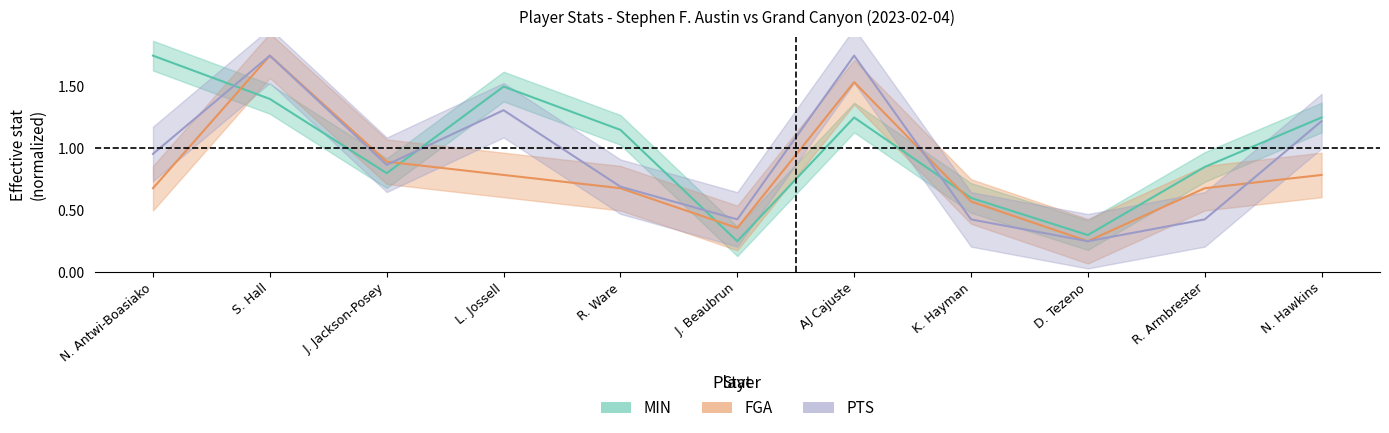

True or false: MIN (normalized) has a value of 1.1 at R. Ware.

True